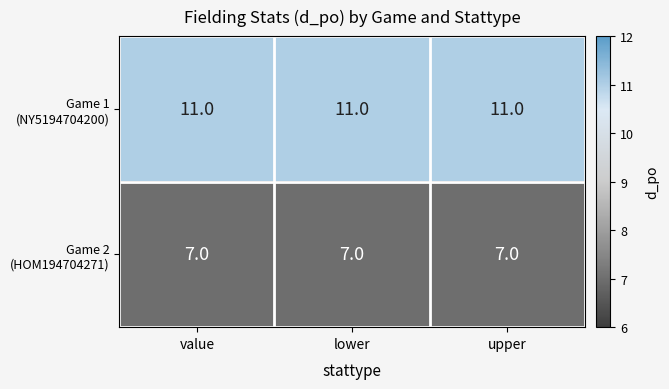

What is the total value across all series at upper?

18